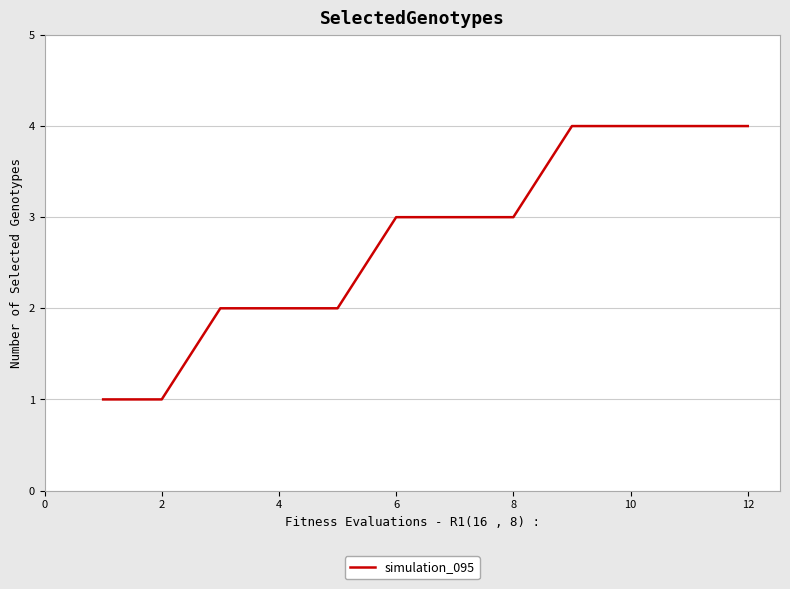

What is the sum of all values?

33